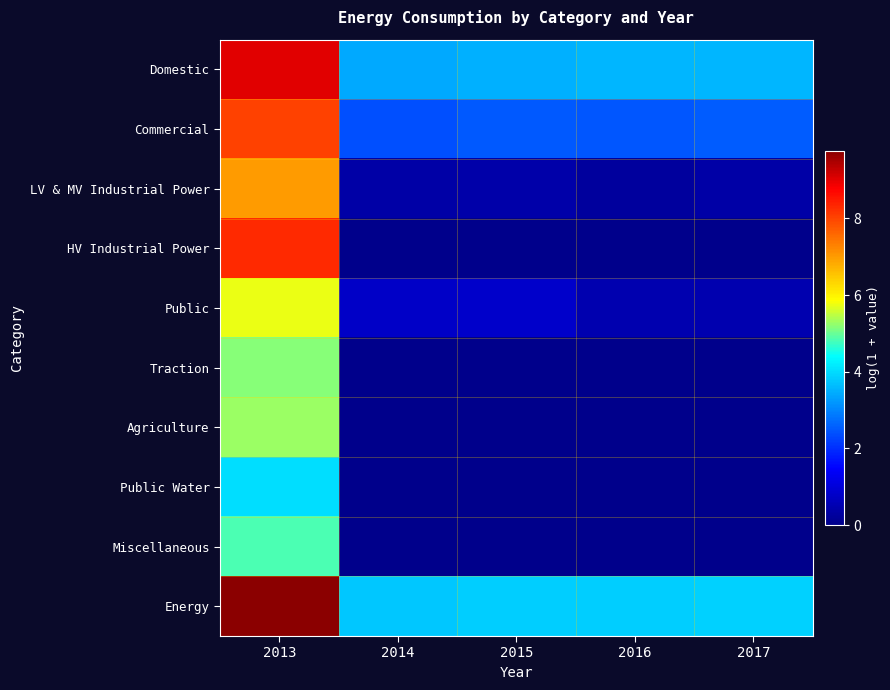

Reading left to right, transcribe all the data shown in this chart.

Domestic: 2013=9.0	2014=3.4	2015=3.5	2016=3.6	2017=3.6
Commercial: 2013=8.0	2014=2.4	2015=2.5	2016=2.4	2017=2.5
LV & MV Industrial Power: 2013=7.0	2014=0.4	2015=0.4	2016=0.3	2017=0.3
HV Industrial Power: 2013=8.3	2014=0.0	2015=0.0	2016=0.0	2017=0.0
Public: 2013=5.8	2014=0.8	2015=0.8	2016=0.5	2017=0.5
Traction: 2013=5.2	2014=0.0	2015=0.0	2016=0.0	2017=0.0
Agriculture: 2013=5.3	2014=0.0	2015=0.0	2016=0.0	2017=0.0
Public Water: 2013=4.0	2014=0.0	2015=0.0	2016=0.0	2017=0.0
Miscellaneous: 2013=4.8	2014=0.0	2015=0.0	2016=0.0	2017=0.0
Energy: 2013=9.8	2014=3.7	2015=3.8	2016=3.8	2017=3.9